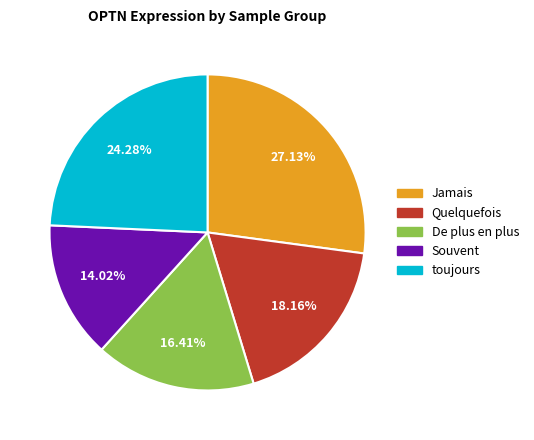

Does any single category account for the majority?

No